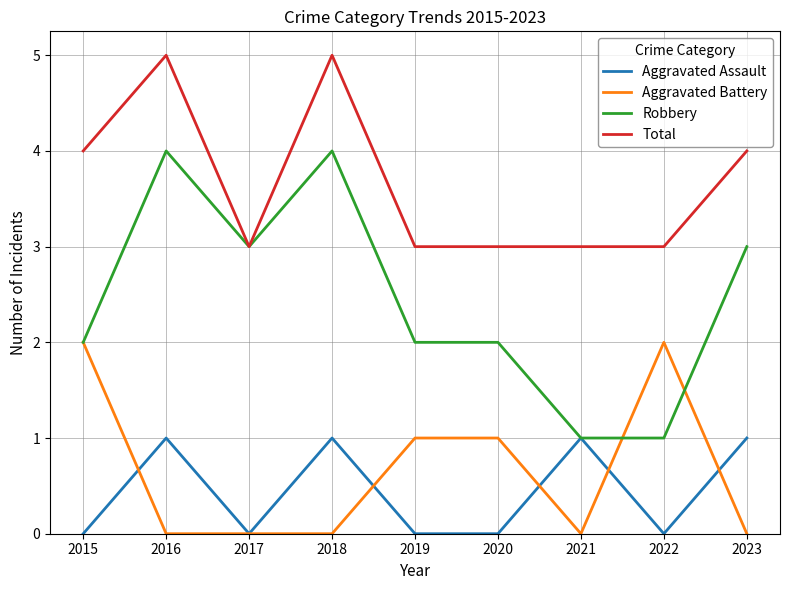

How many Aggravated Assault values are between 0 and 1?

9